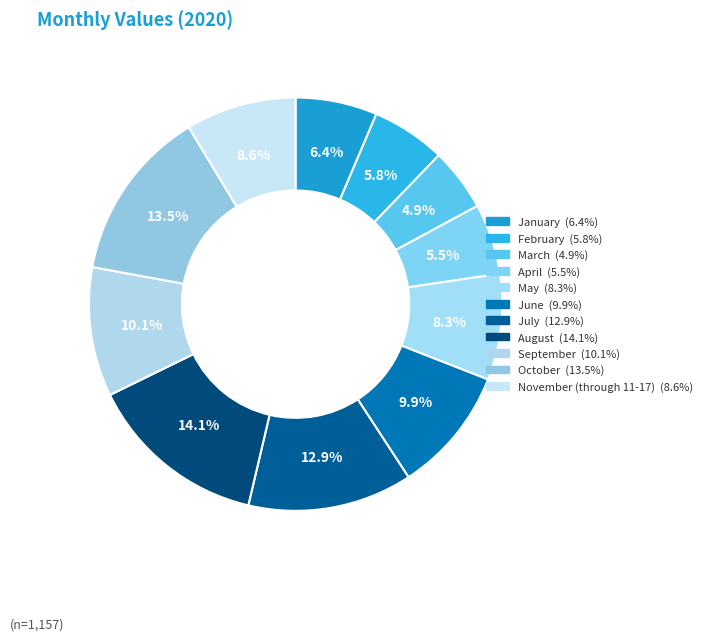

Which slice is the largest?

August